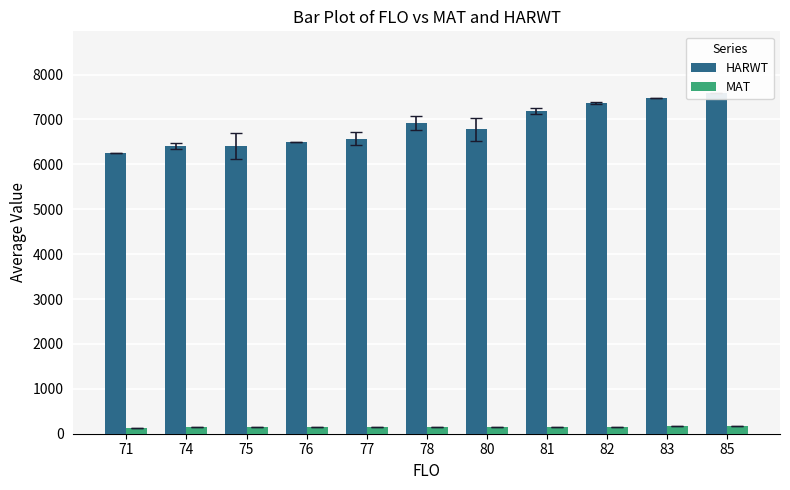

Which series has the largest total across all categories?

HARWT